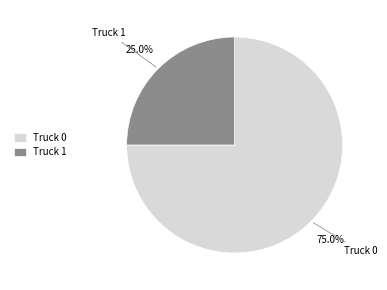

Combined, do Truck 1 and Truck 0 account for over 50%?

Yes